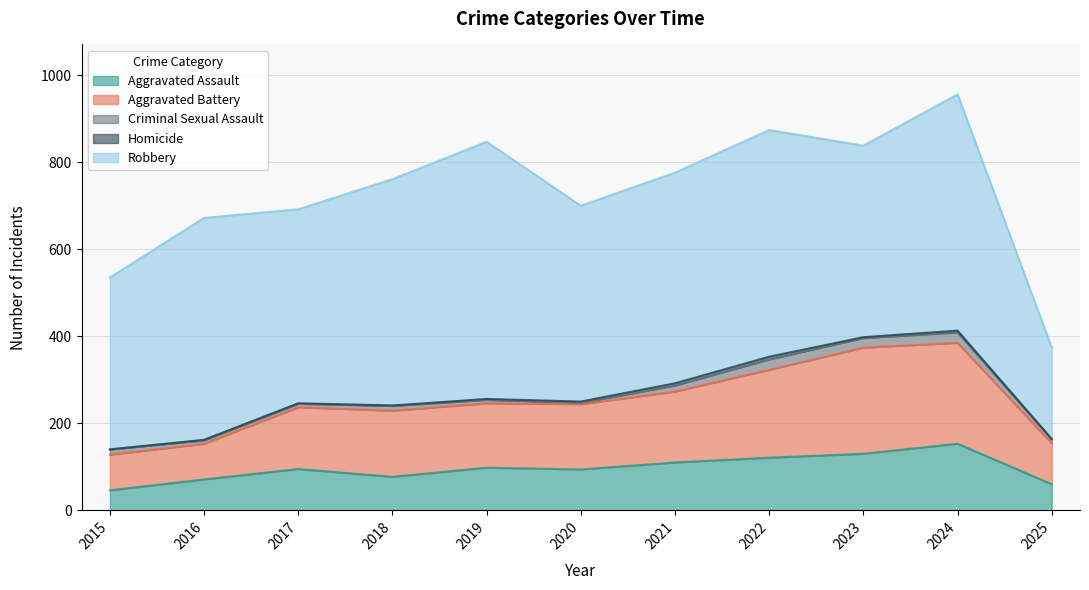

What is the value of the Aggravated Battery point at the 7th from the left?

163